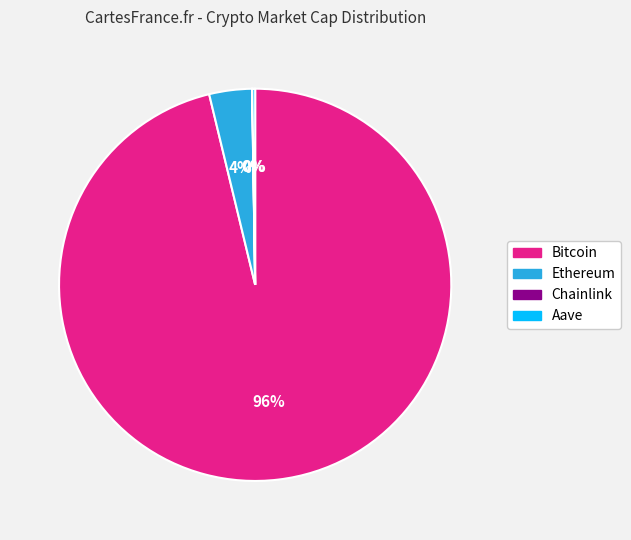

To the nearest percent, what is the difference between the largest and smallest slice percentages?

96%